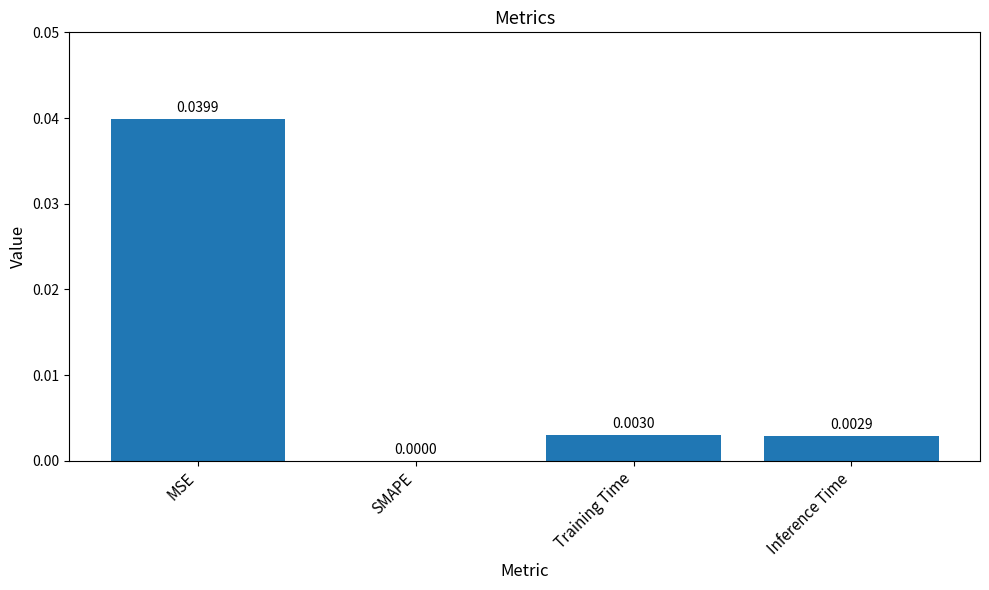

Between Inference Time and Training Time, which is larger?

Training Time